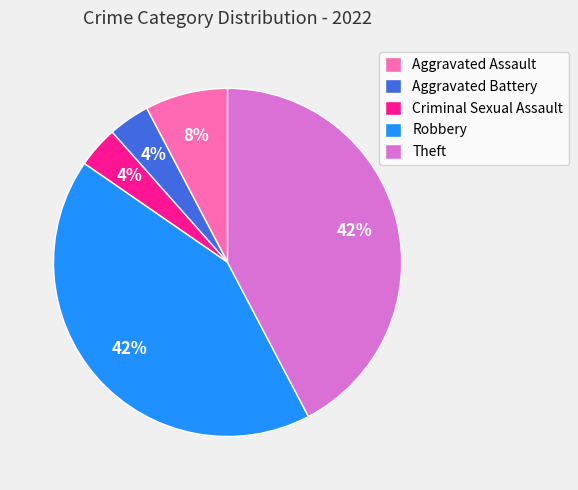

Is there any slice that represents more than half of the pie?

No